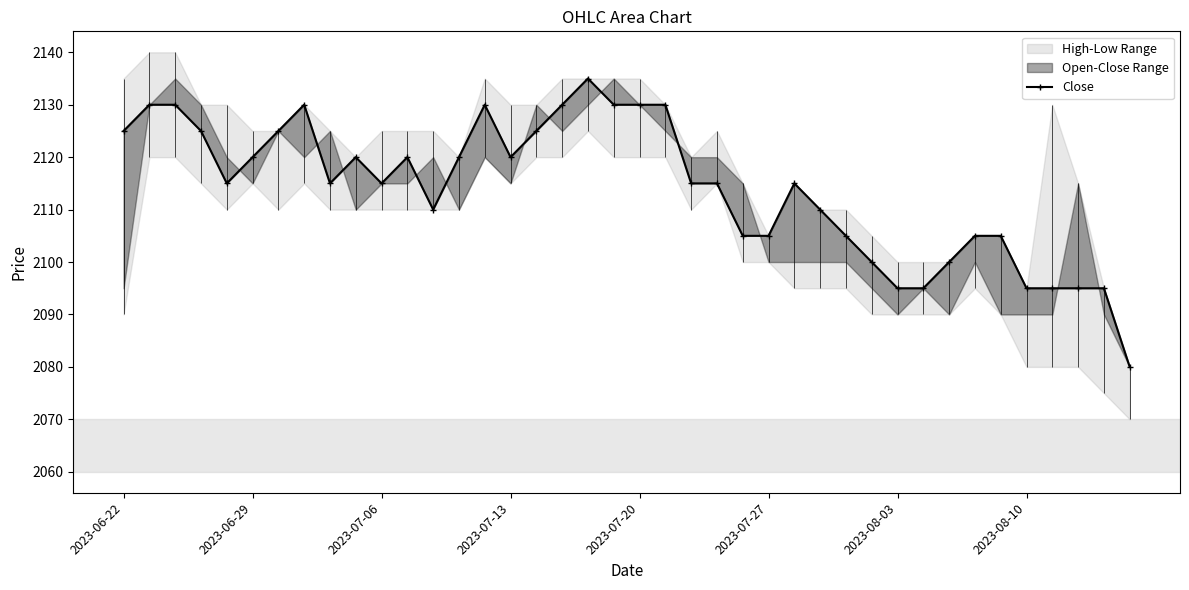

Does the chart have visible grid lines?

No